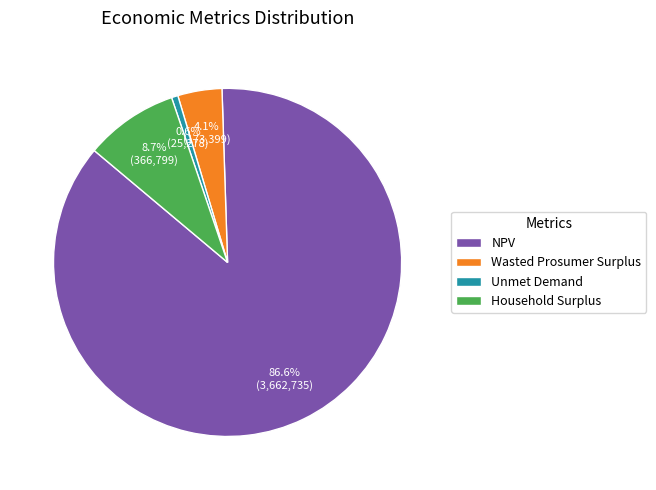

What is the ratio of the value at Wasted Prosumer Surplus to the value at Unmet Demand?

6.9